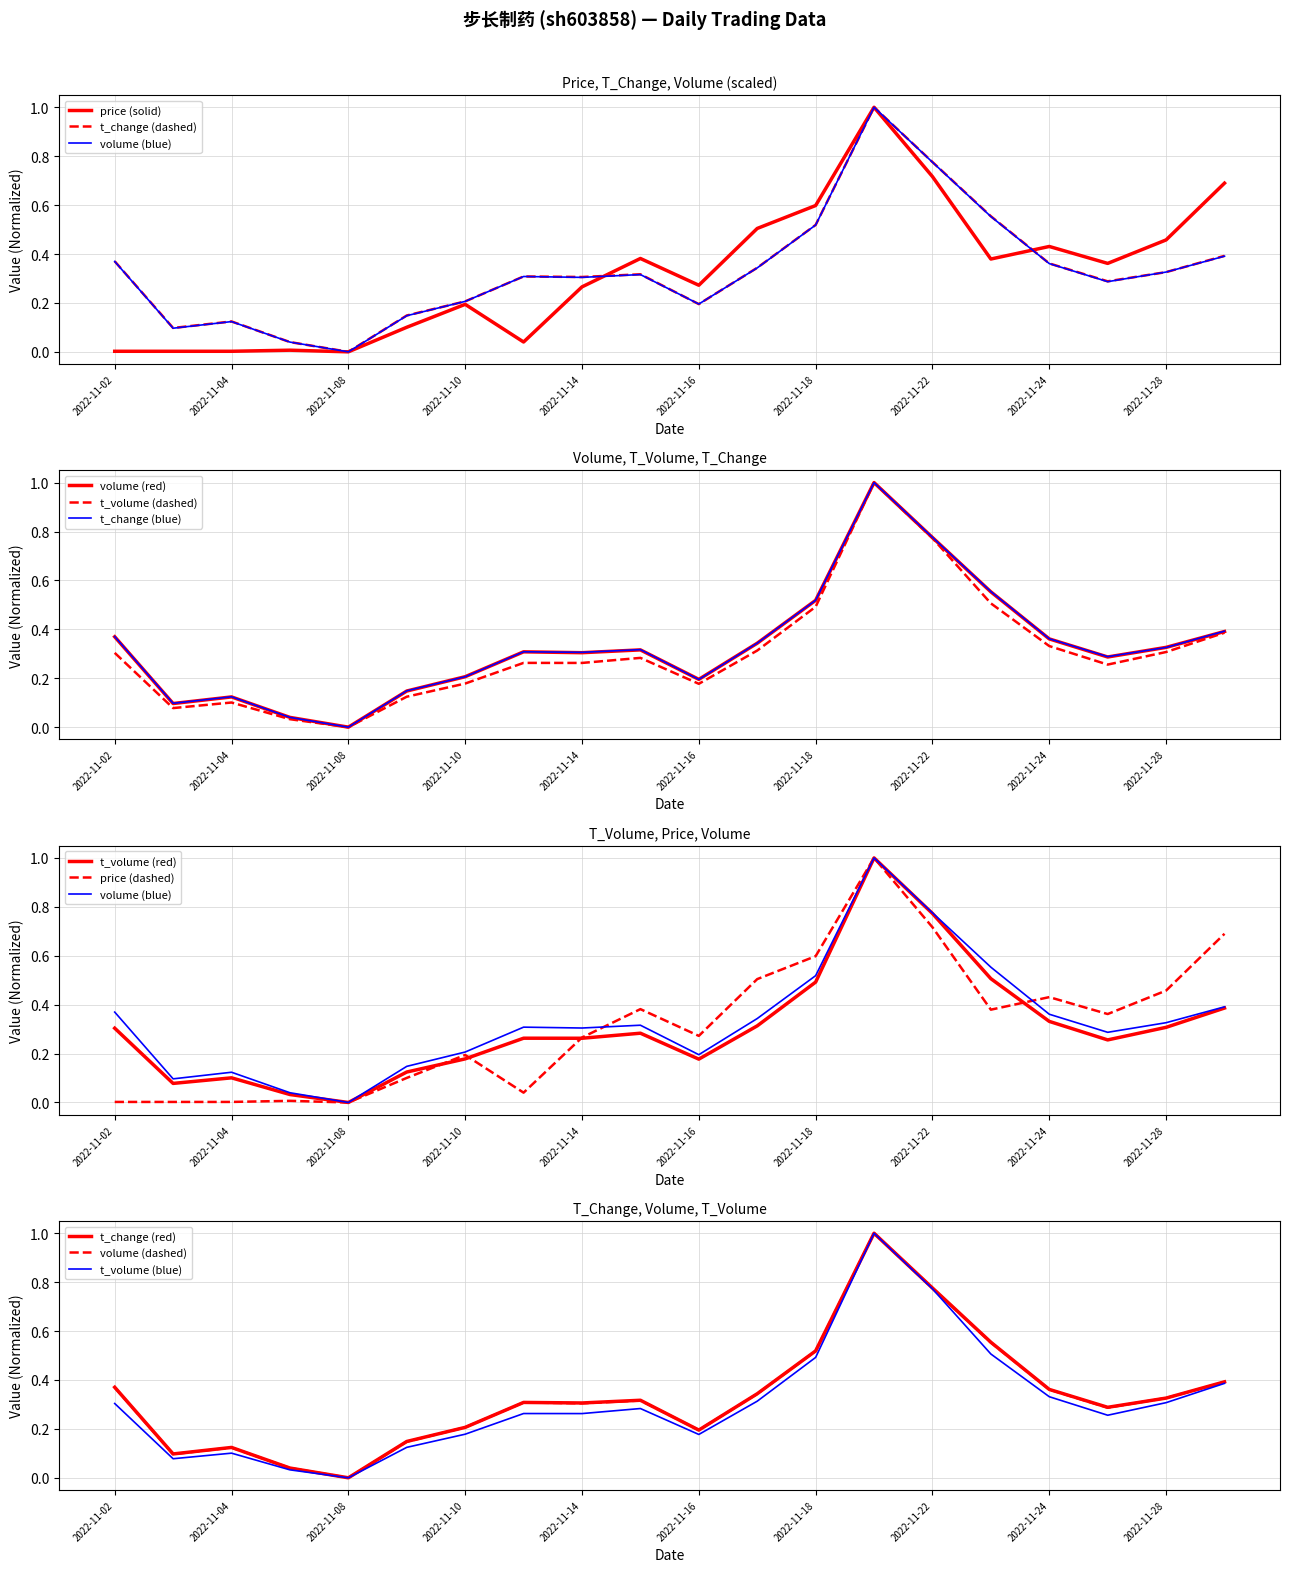

Rank the series at 2022-11-07 from lowest to highest value.

price, t_volume, volume, t_change